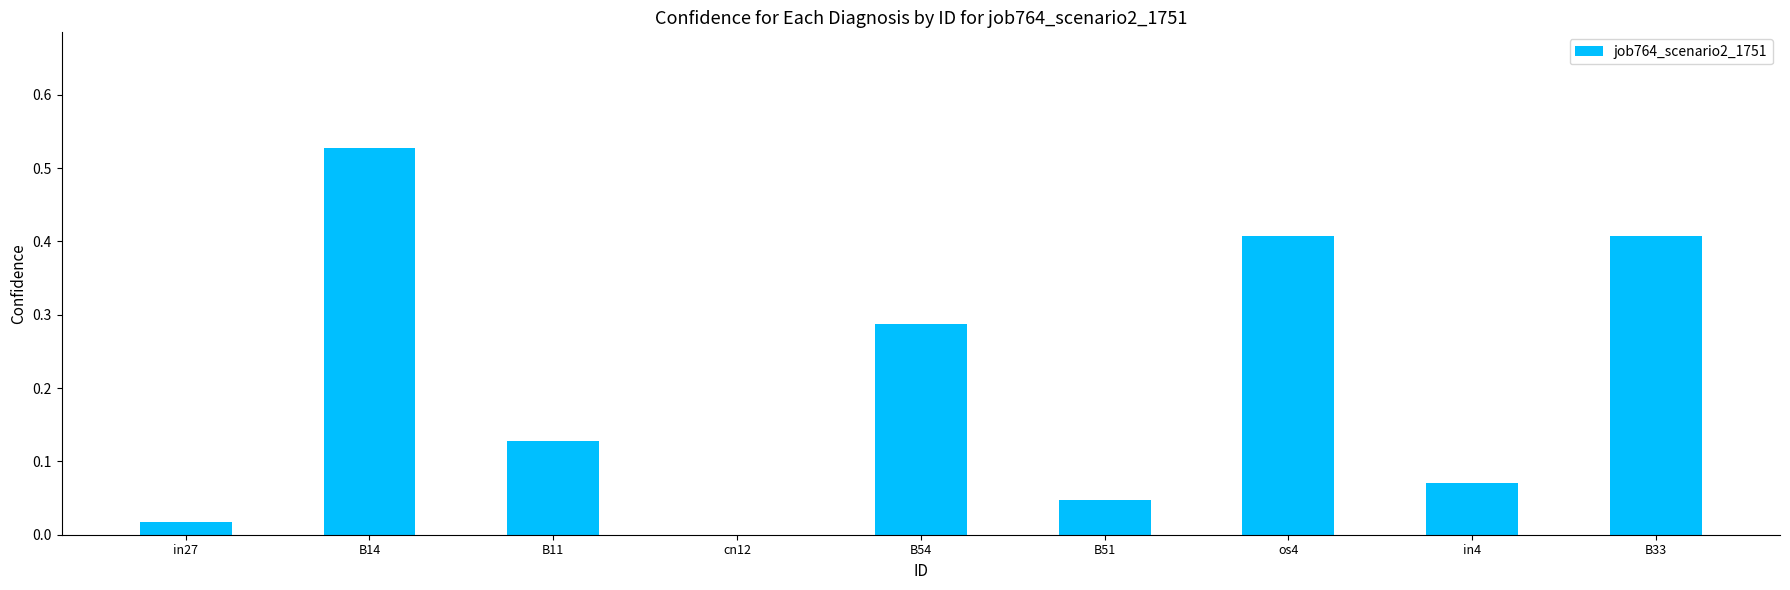

The chart shows a value of 0.0 at B51. True or false?

True